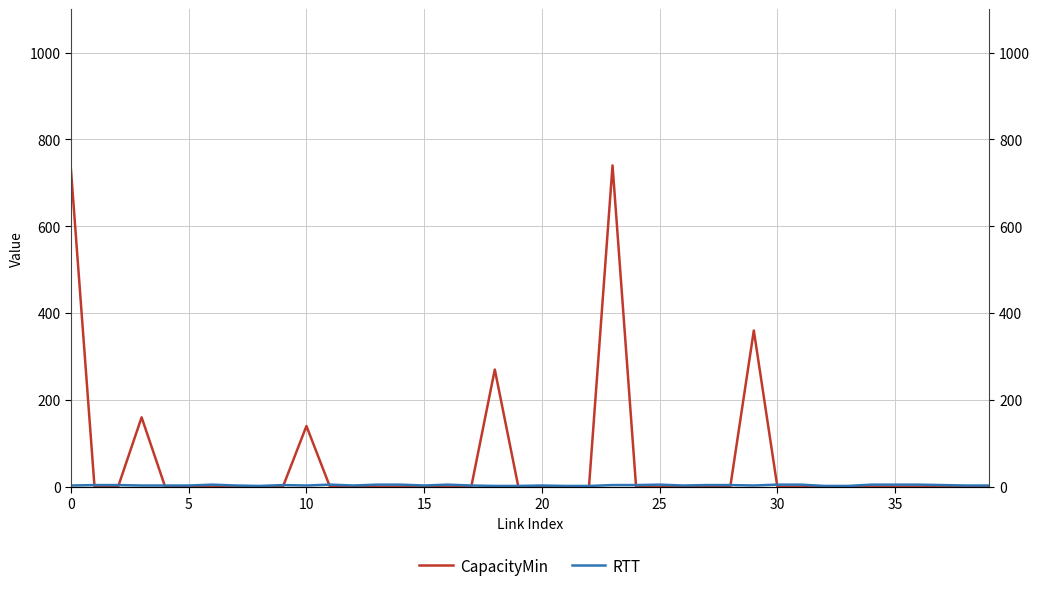

What are all the series names shown in the legend?

CapacityMin, RTT